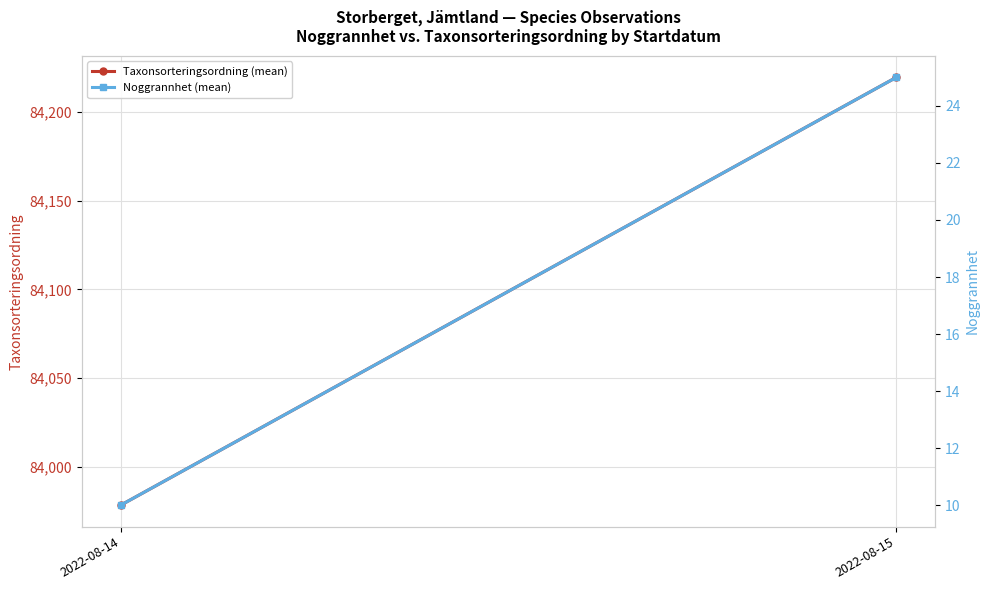

The value of Taxonsorteringsordning (mean) at 2022-08-14 is 27256.2. True or false?

False